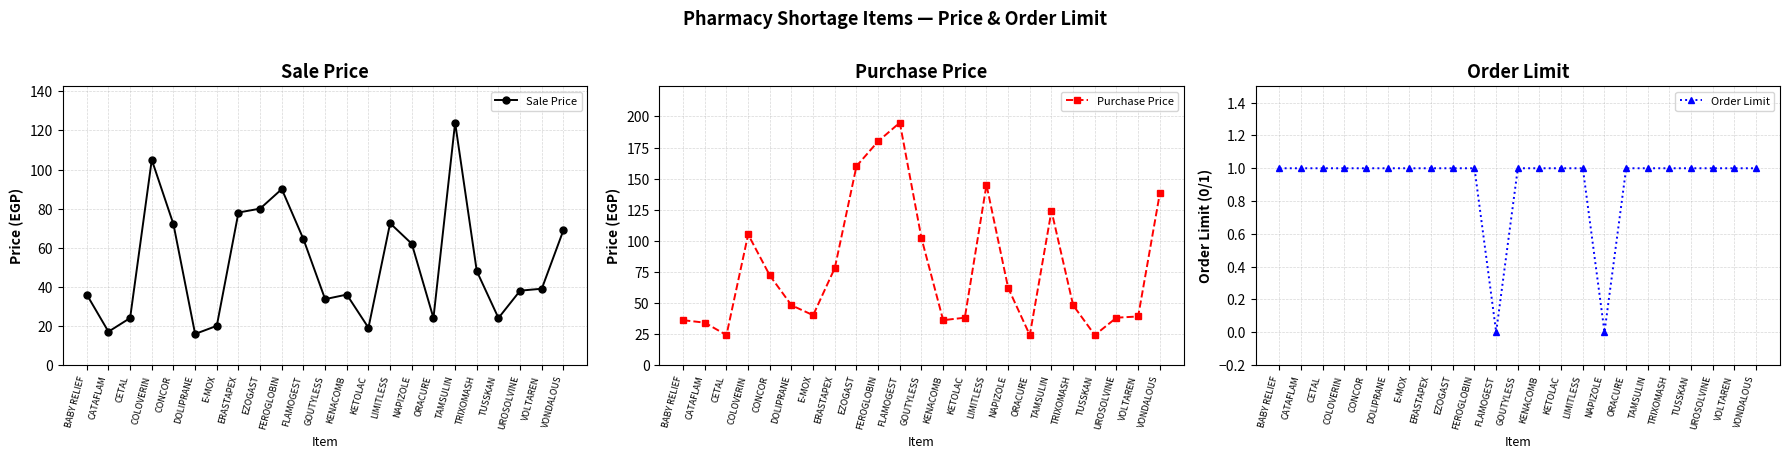

What is the label of the 12th point from the left?

GOUTYLESS